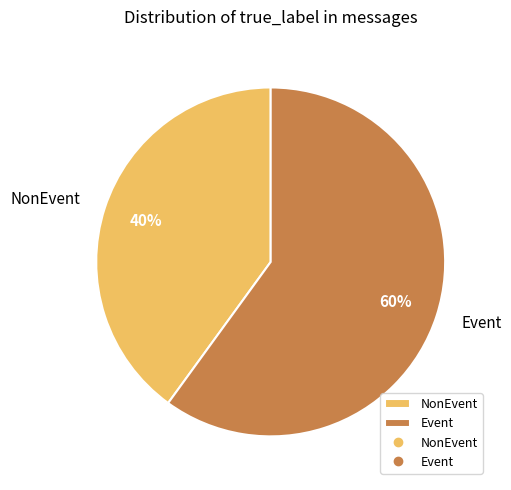

Which has a higher value, Event or NonEvent?

Event